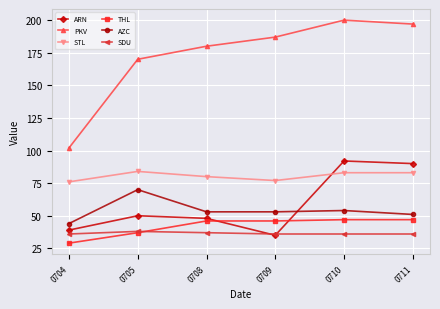

Where is PKV nearest to the value 151?

0705